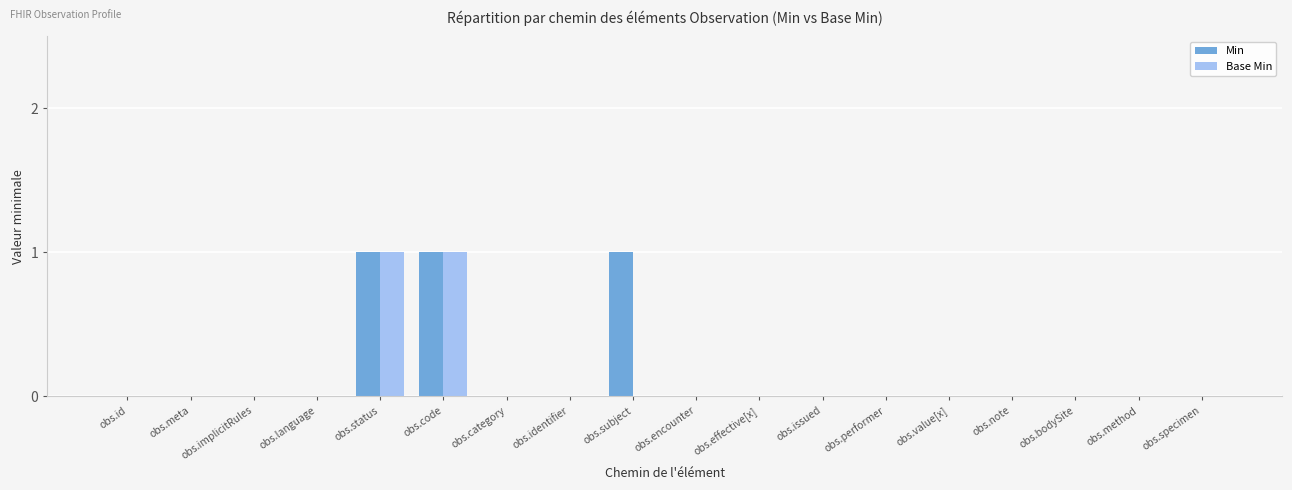

Is it true that Base Min equals 1 at obs.status?

True